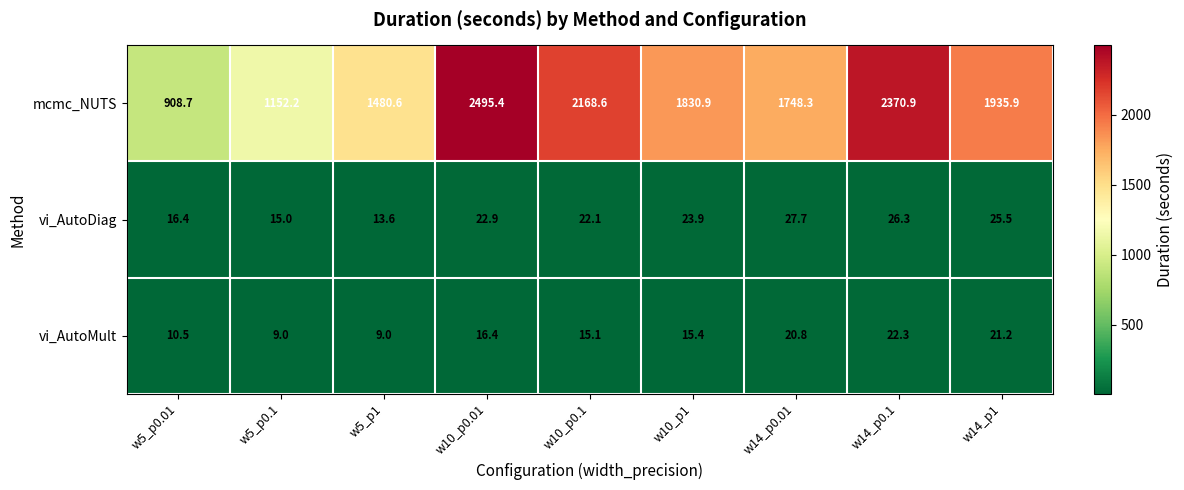

What is the sum of all vi_AutoDiag values?

193.4